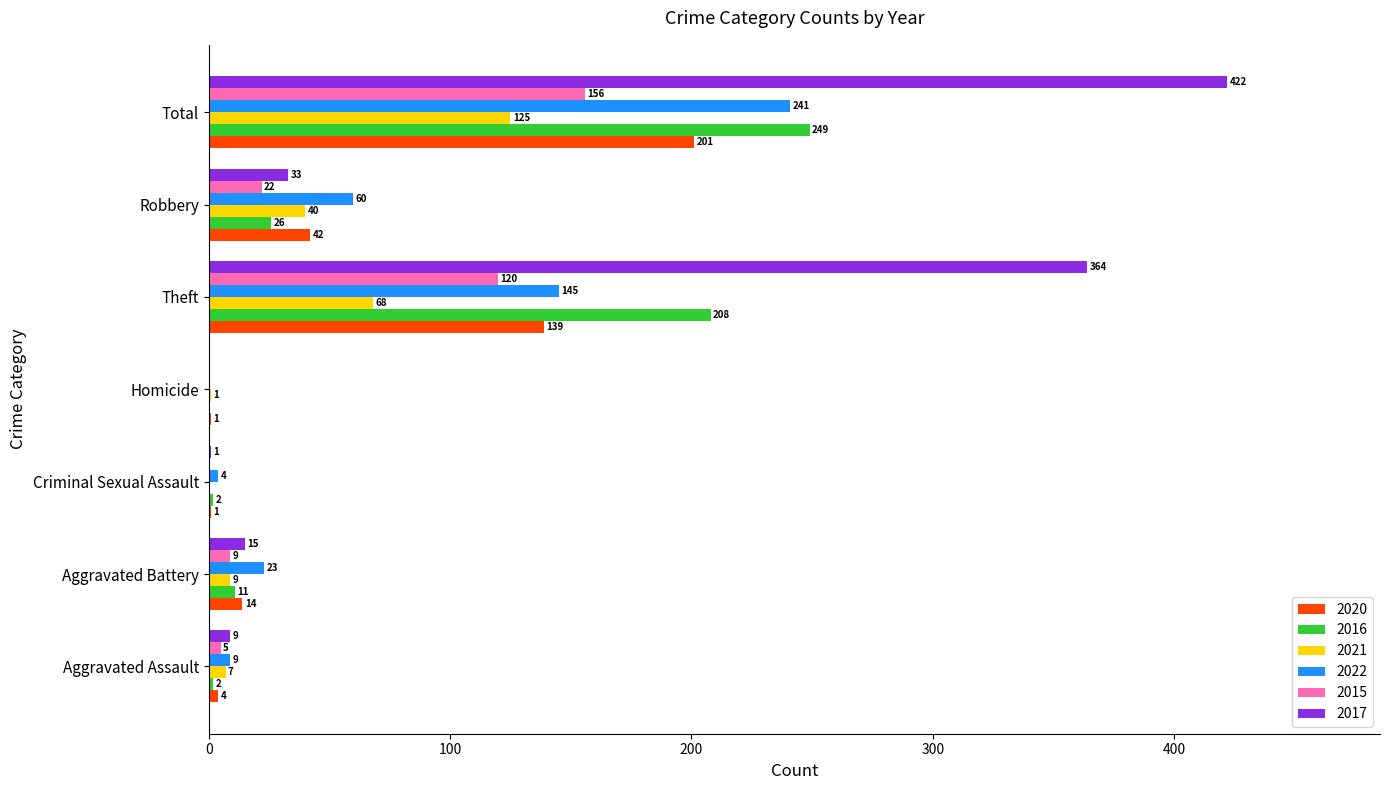

What is the maximum value for 2020?

201